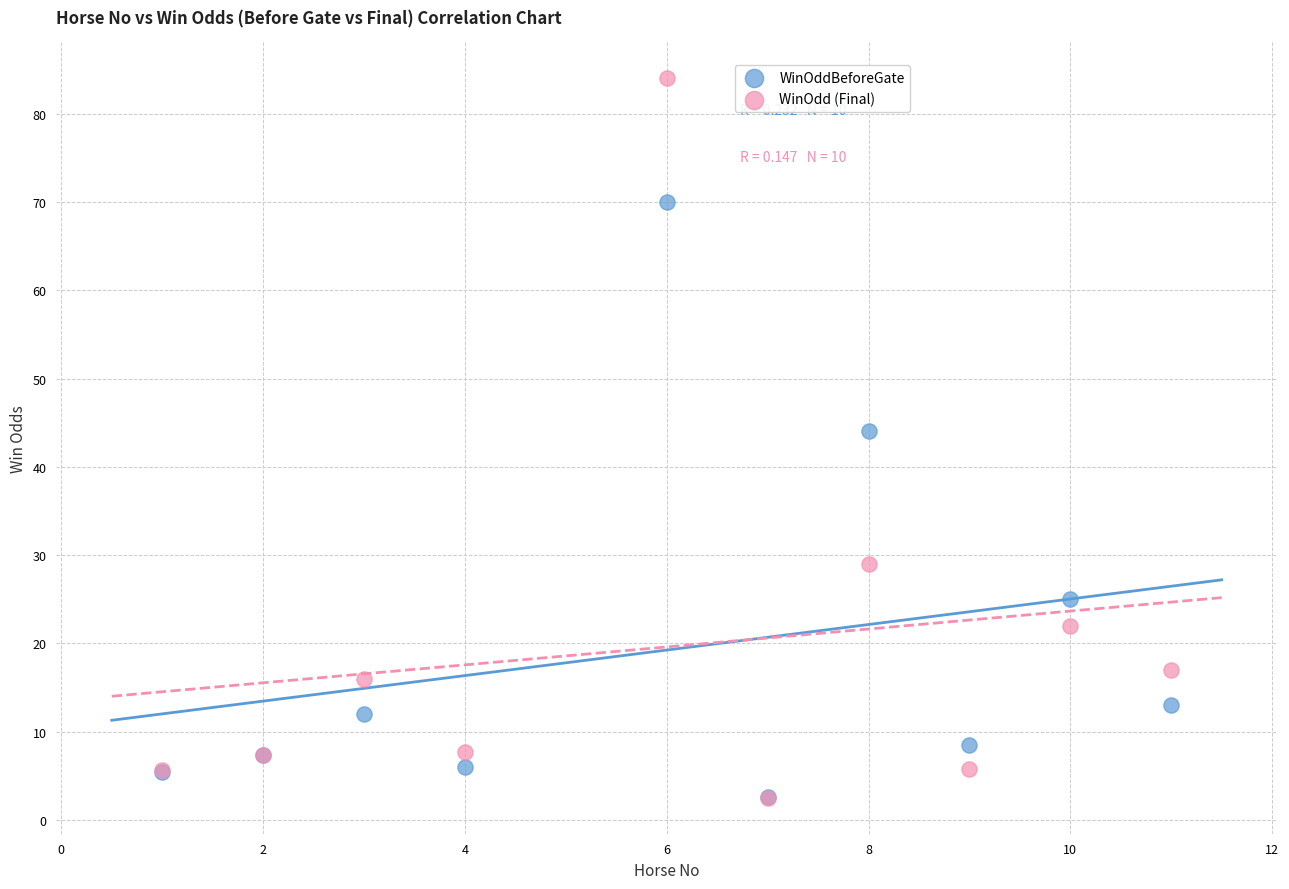

In the WinOddBeforeGate series, what Y value is closest to 36?

44.0